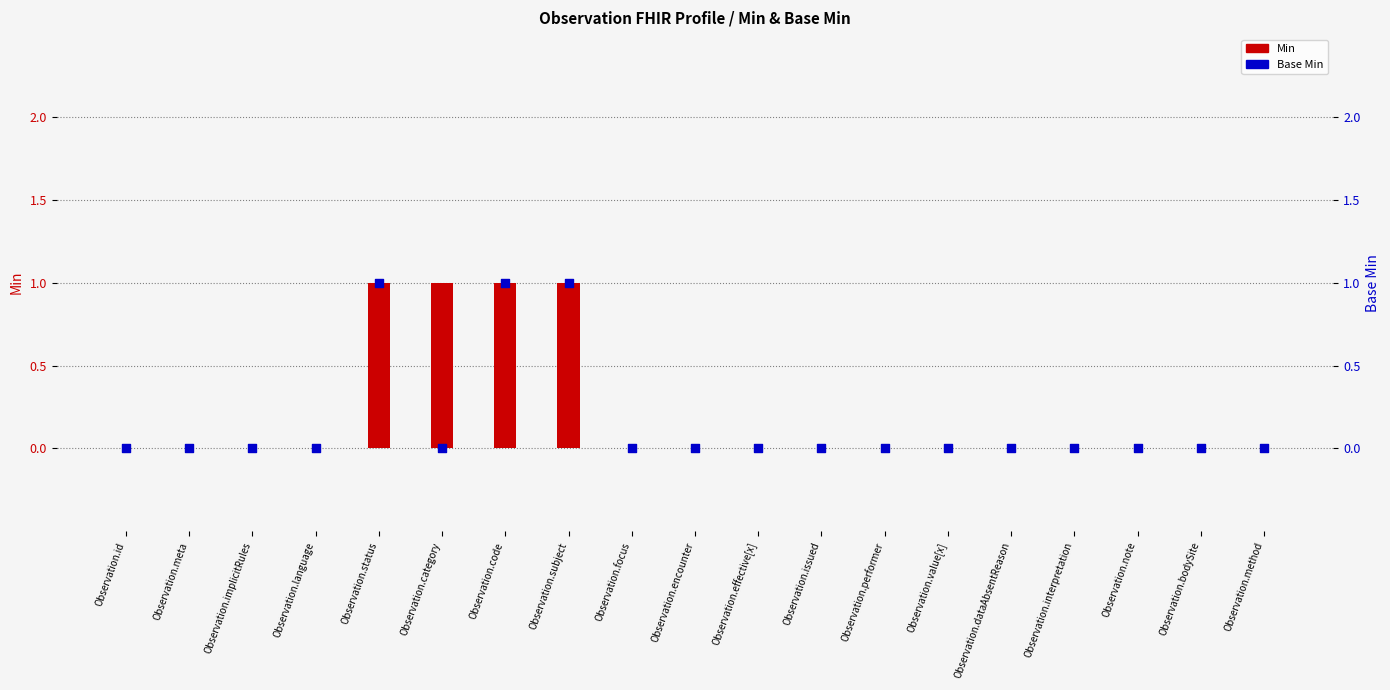

Is the value of Base Min at Observation.subject greater than the value of Min at Observation.category?

No